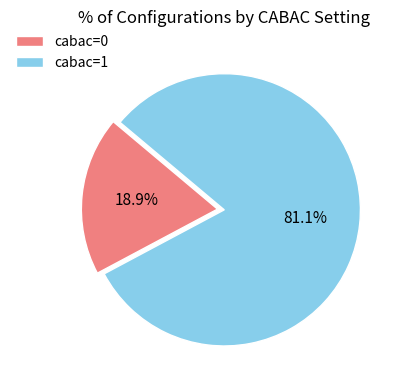

How many slices are in this pie chart?

2